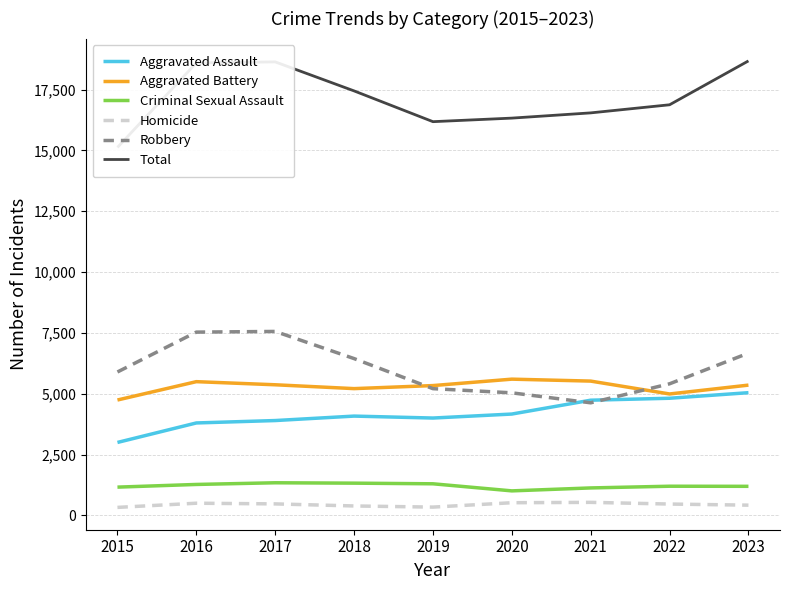

At which label does Criminal Sexual Assault first exceed 1198?

2016